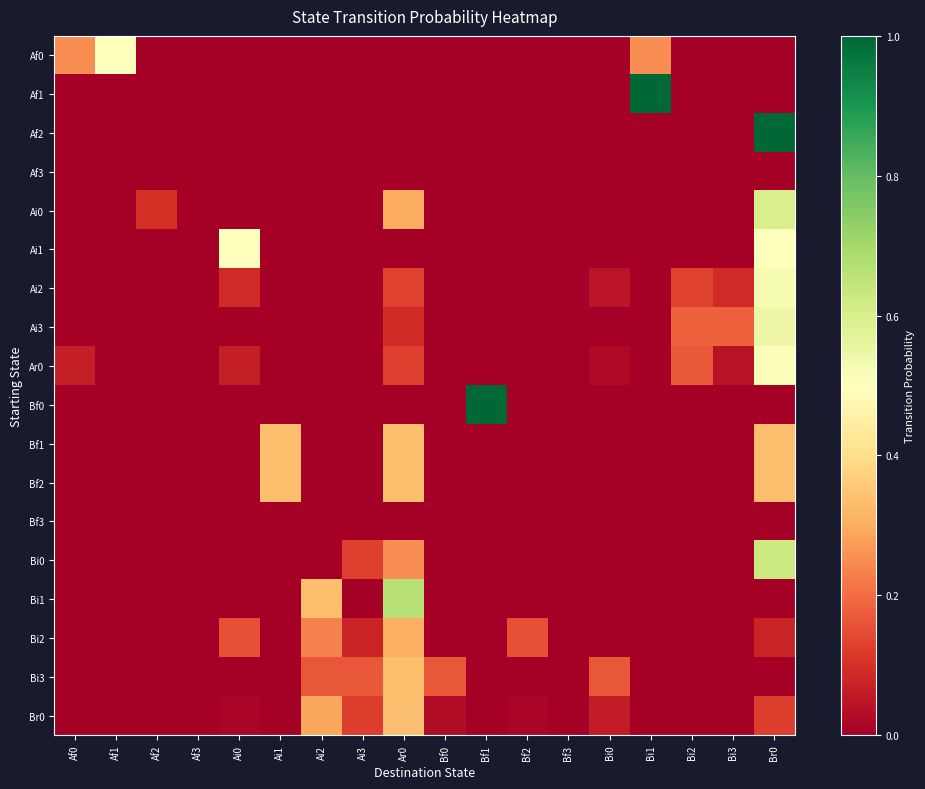

At which category is the sum across all series the highest?

Br0